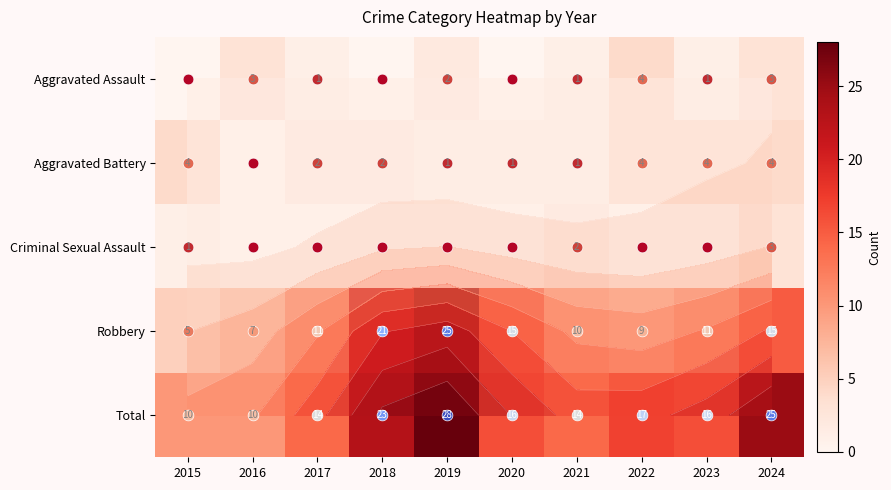

What is the difference between the maximum and minimum values in the Total series?

18